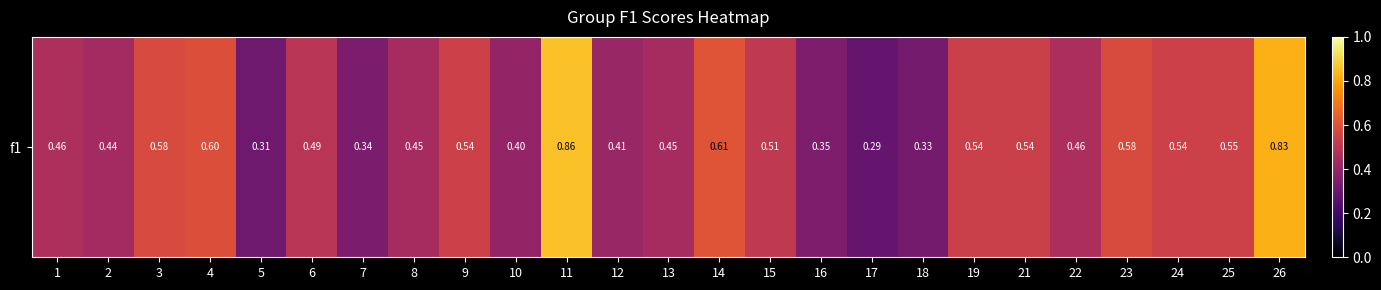

What is the average value?

0.5